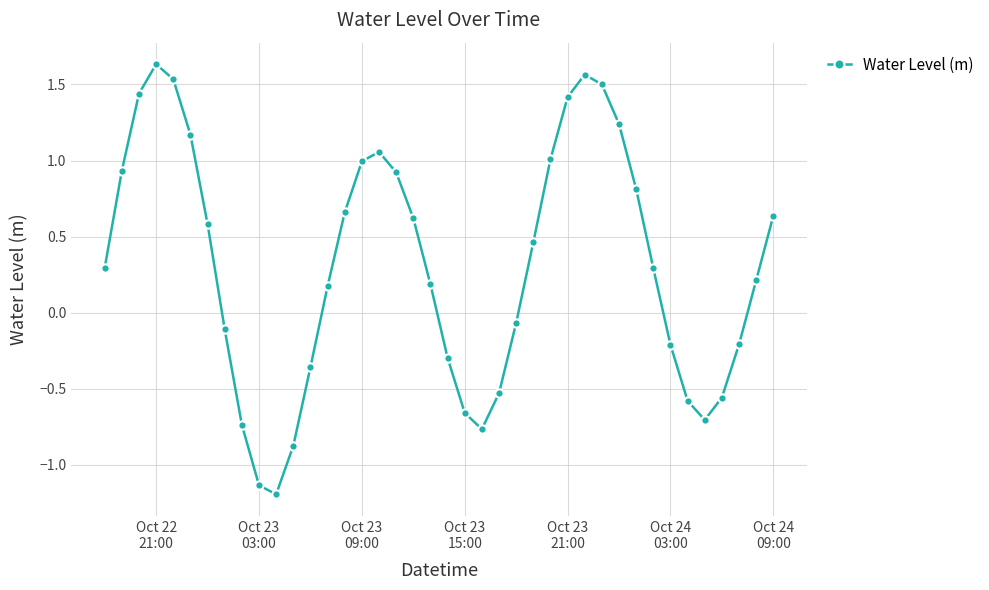

What is the smallest value displayed?

-1.2